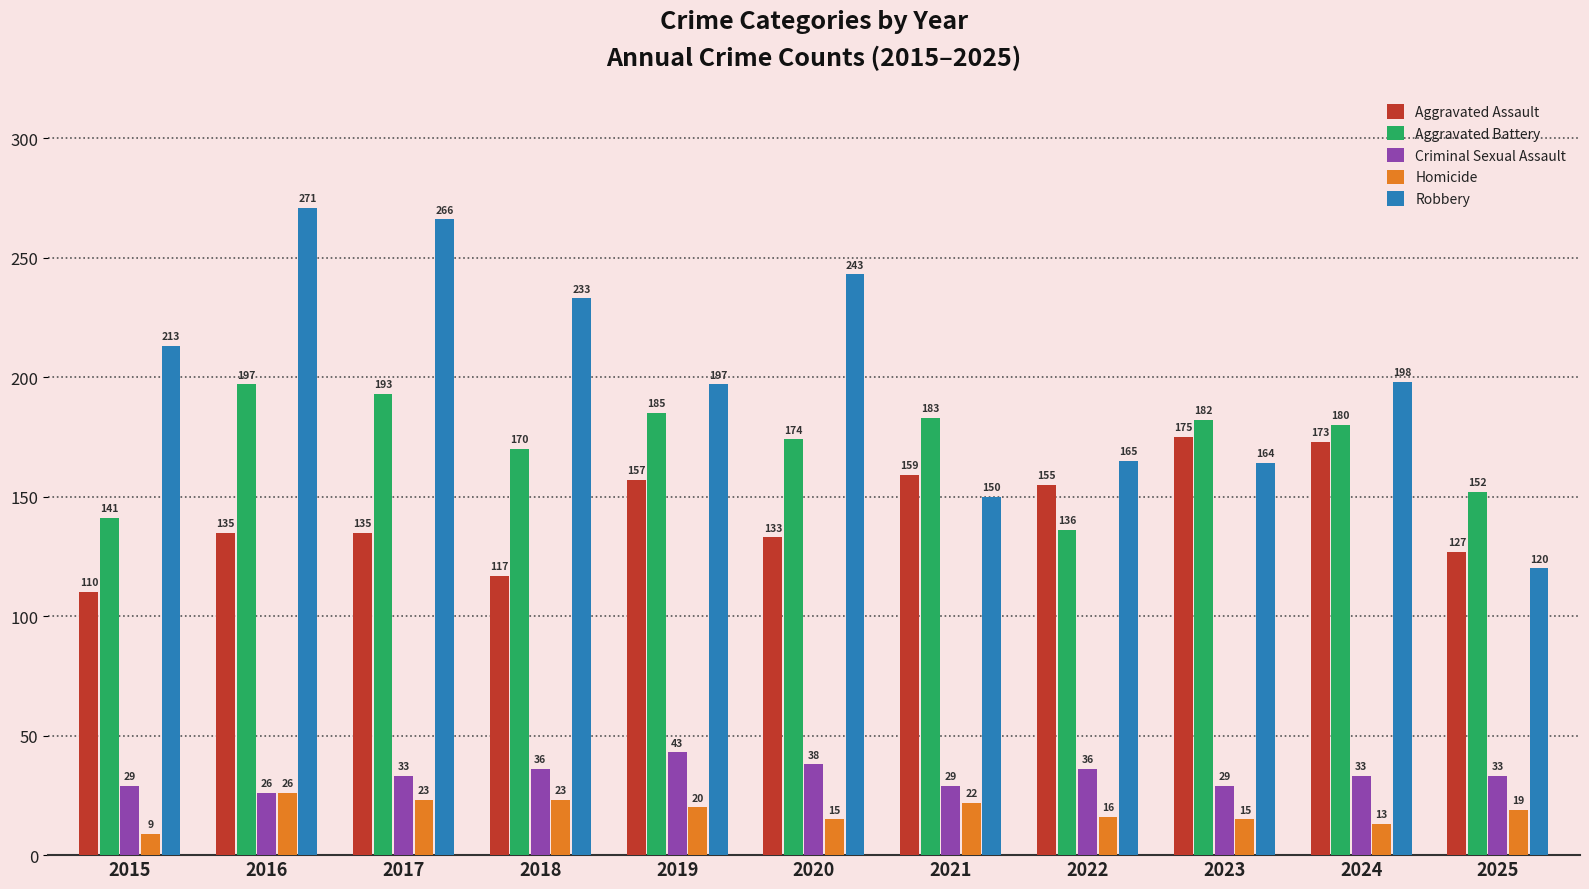

How many series are shown in this chart?

5